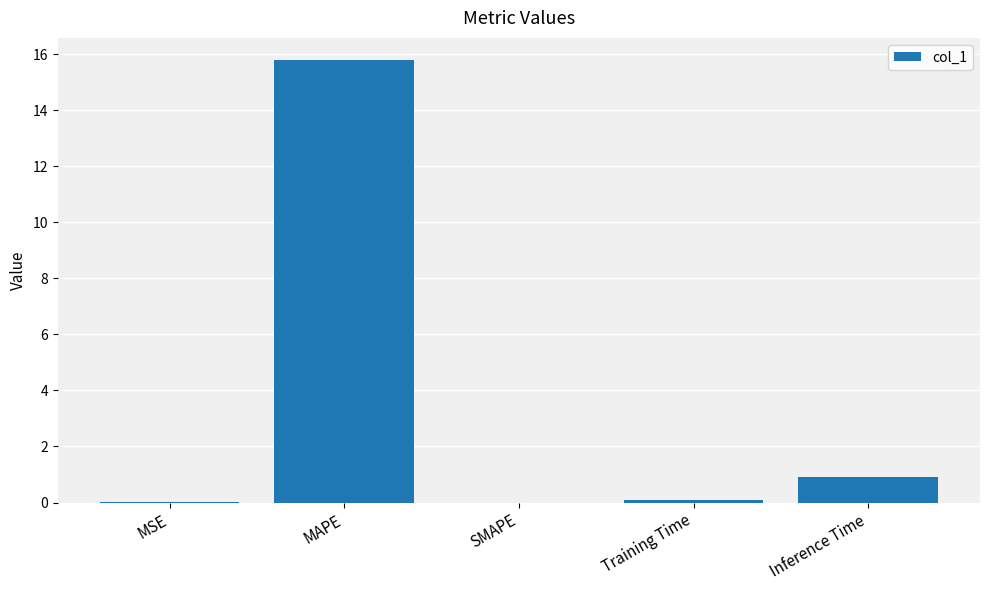

Does the chart contain stacked bars?

No